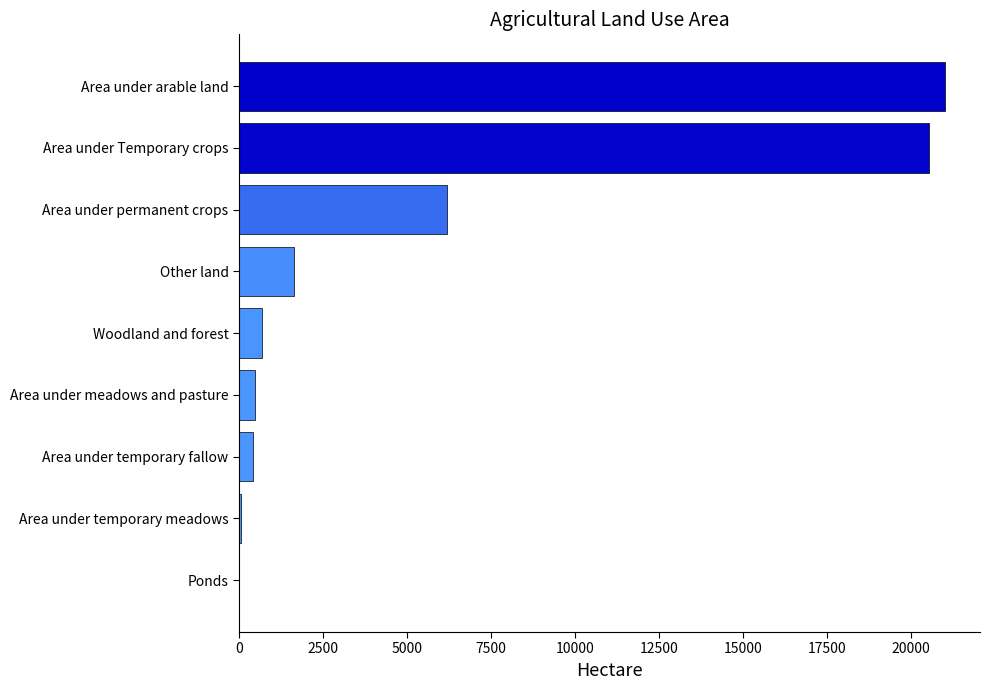

What is the greatest value displayed?

20996.1